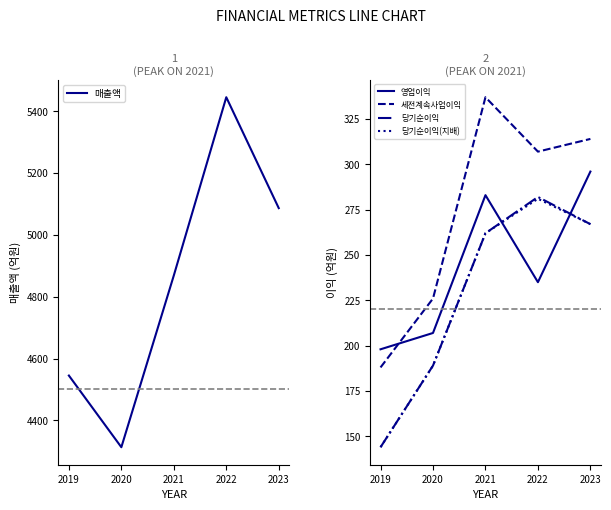

True or false: 영업이익 and 매출액 cross at least once.

False